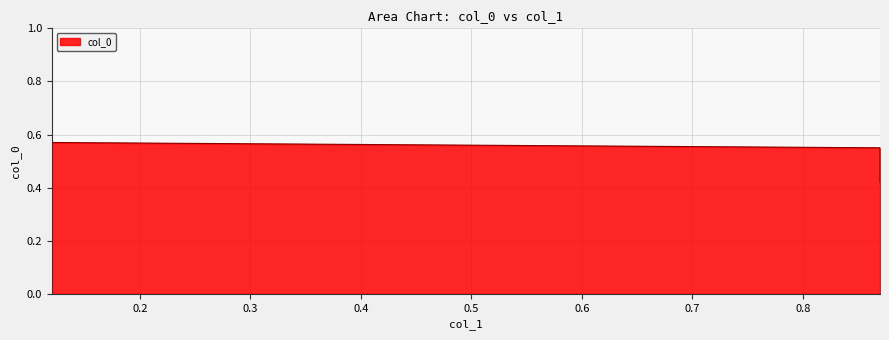

Which label corresponds to the smallest value in the chart?

0.87